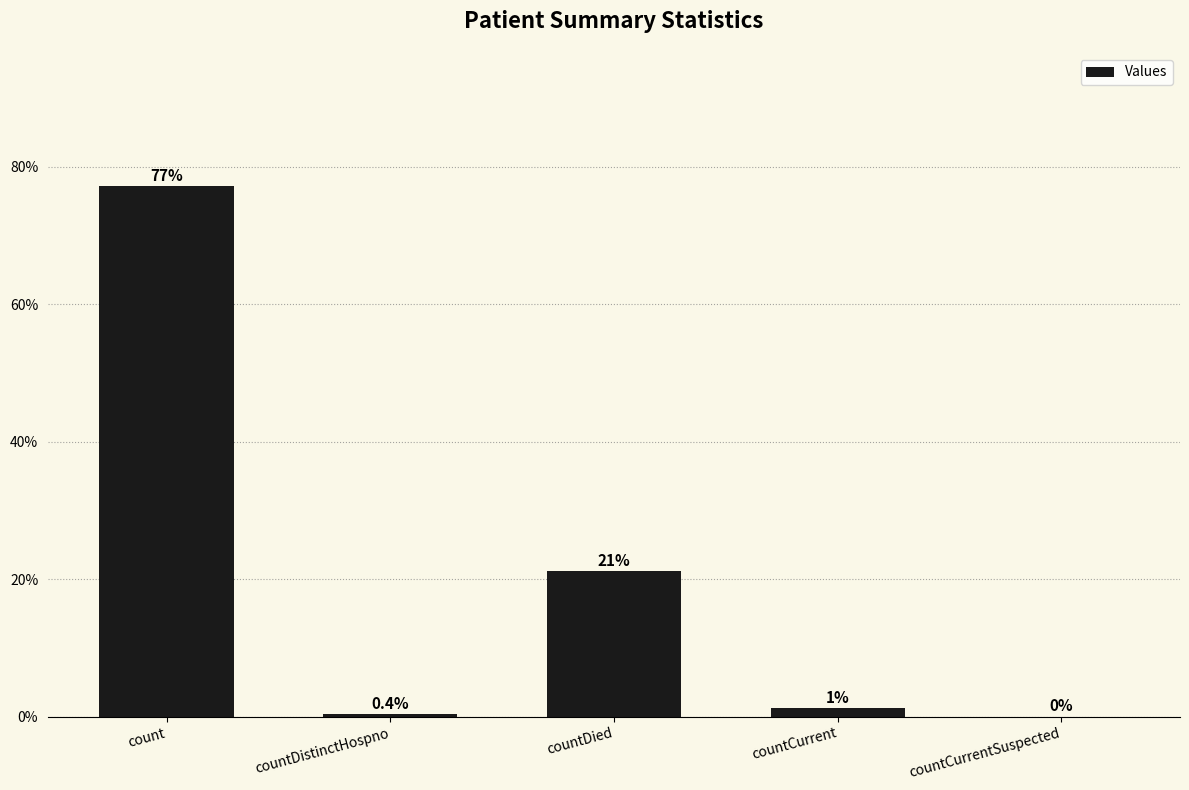

What is the approximate value at count?

77.3